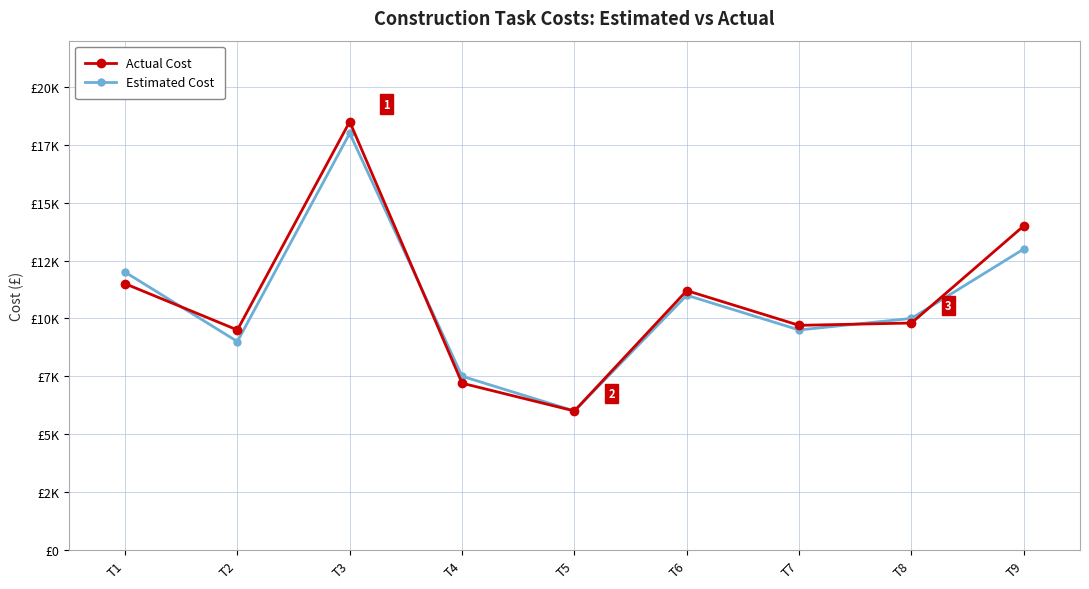

Does the chart display data point markers on the line(s)?

Yes